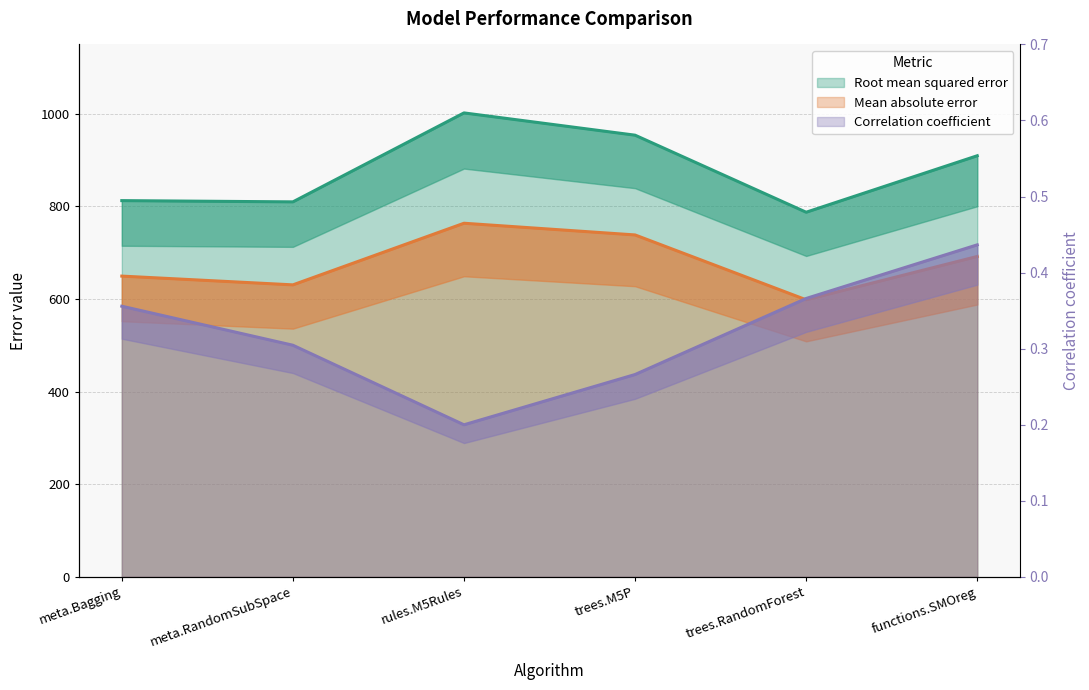

What is the difference between the Mean absolute error values at trees.RandomForest and trees.M5P?

140.1